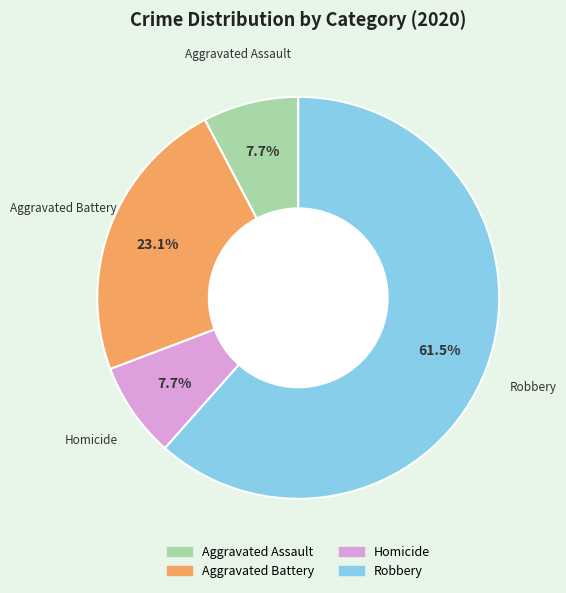

True or false: Robbery accounts for 68% of the total.

False